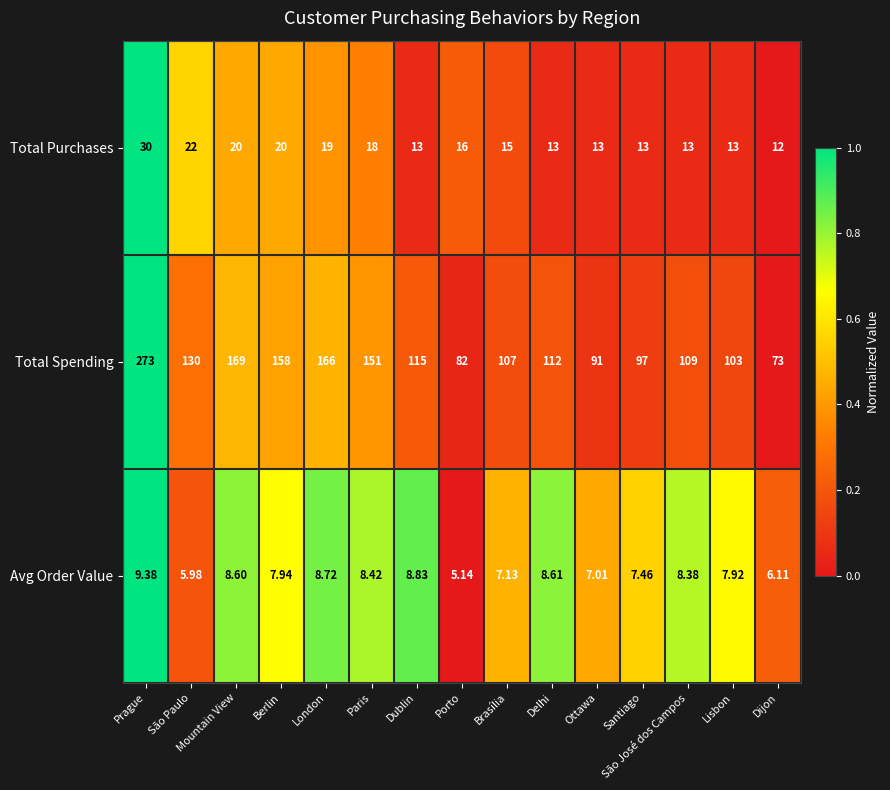

At Paris, list the series in order from largest to smallest.

Total Spending, Total Purchases, Avg Order Value